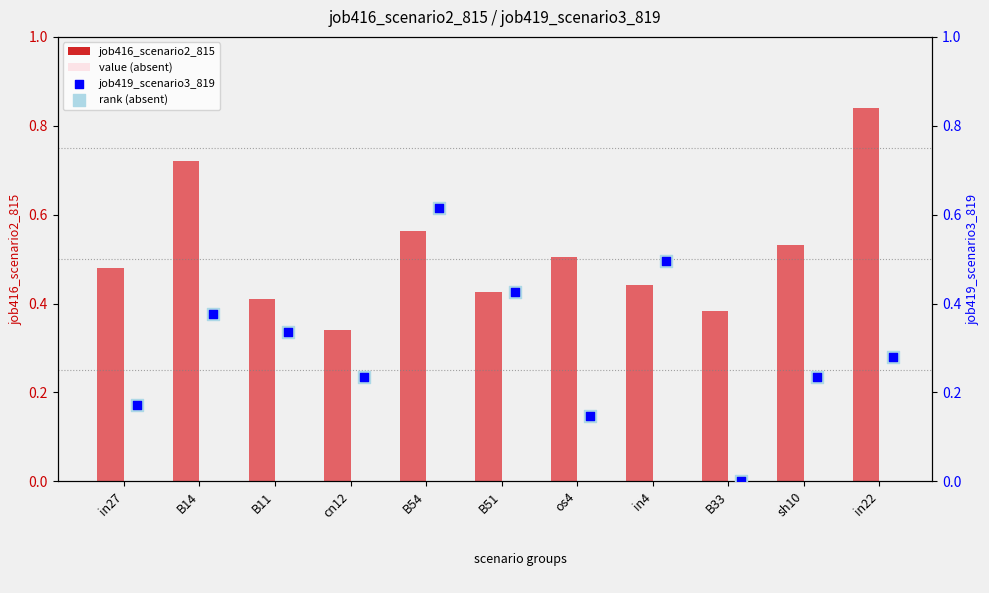

Which series reaches the minimum Y coordinate?

job419_scenario3_819